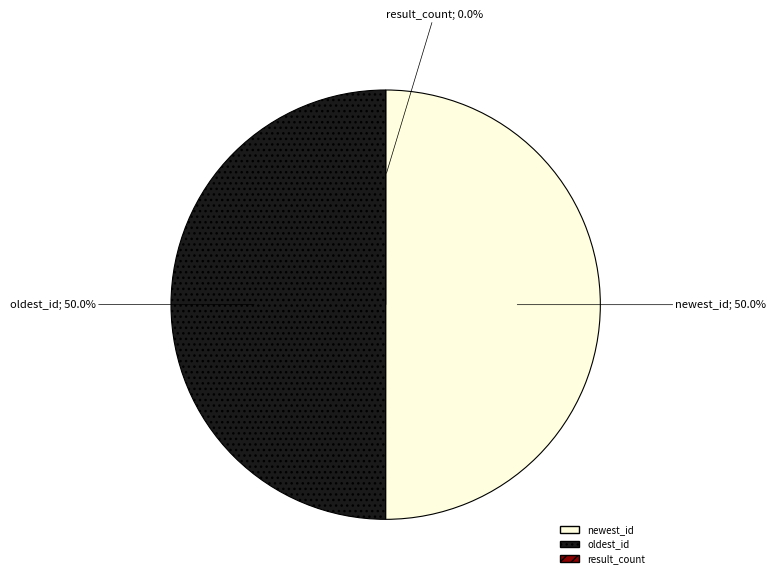

What is the largest slice in the pie chart?

newest_id